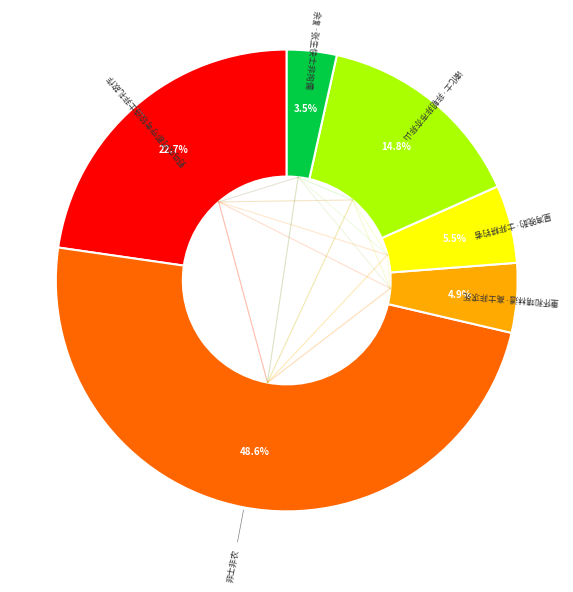

Does any single category account for the majority?

No